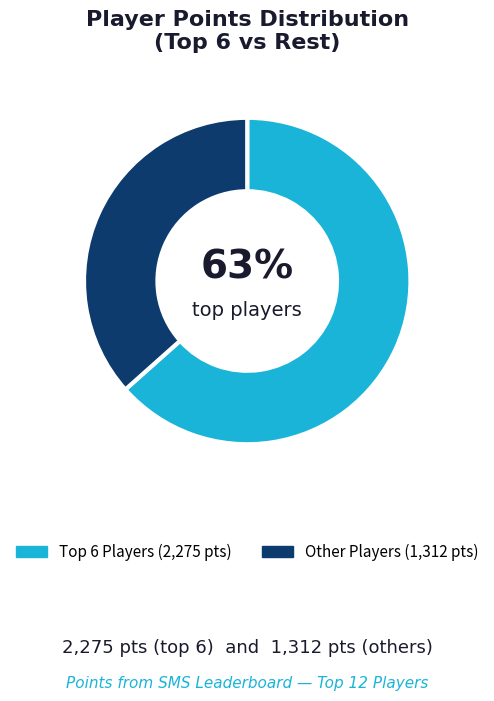

To the nearest percent, what is the average slice percentage?

50%